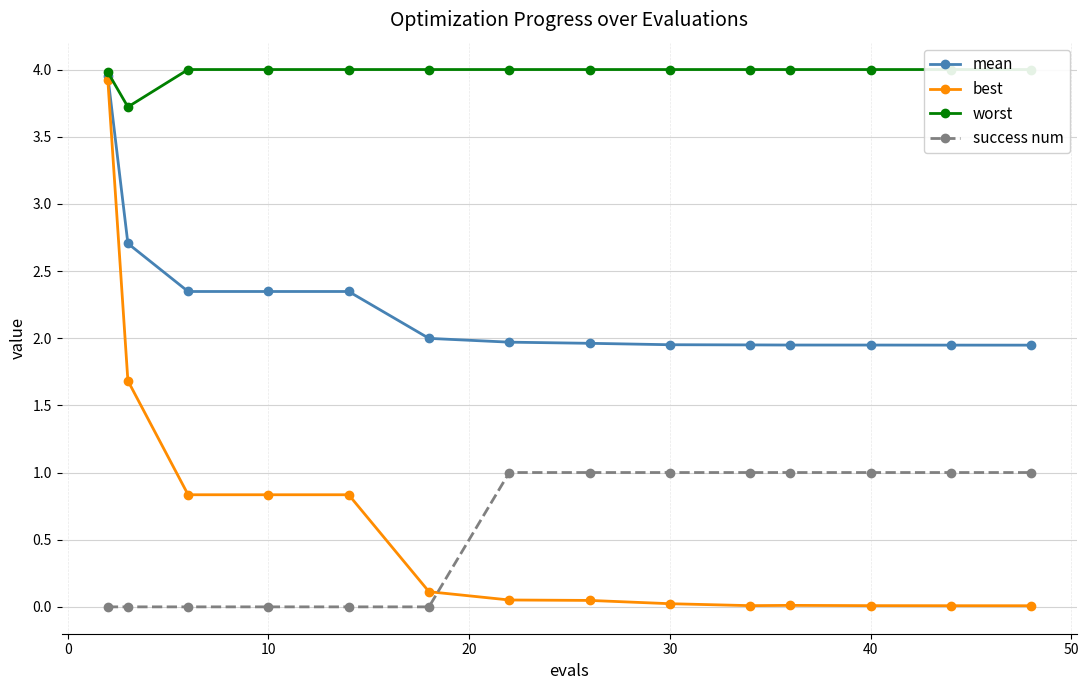

True or false: success num and mean cross at least once.

False